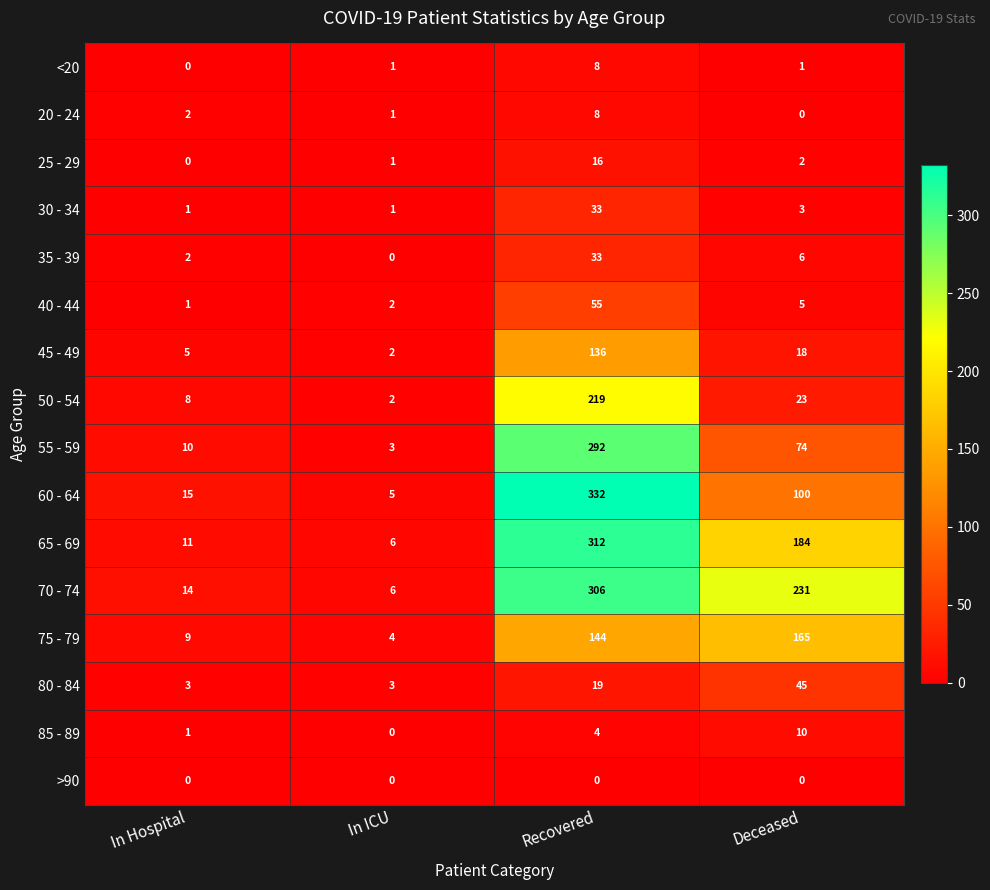

Between In Hospital and Deceased, which series saw the biggest shift?

70 - 74